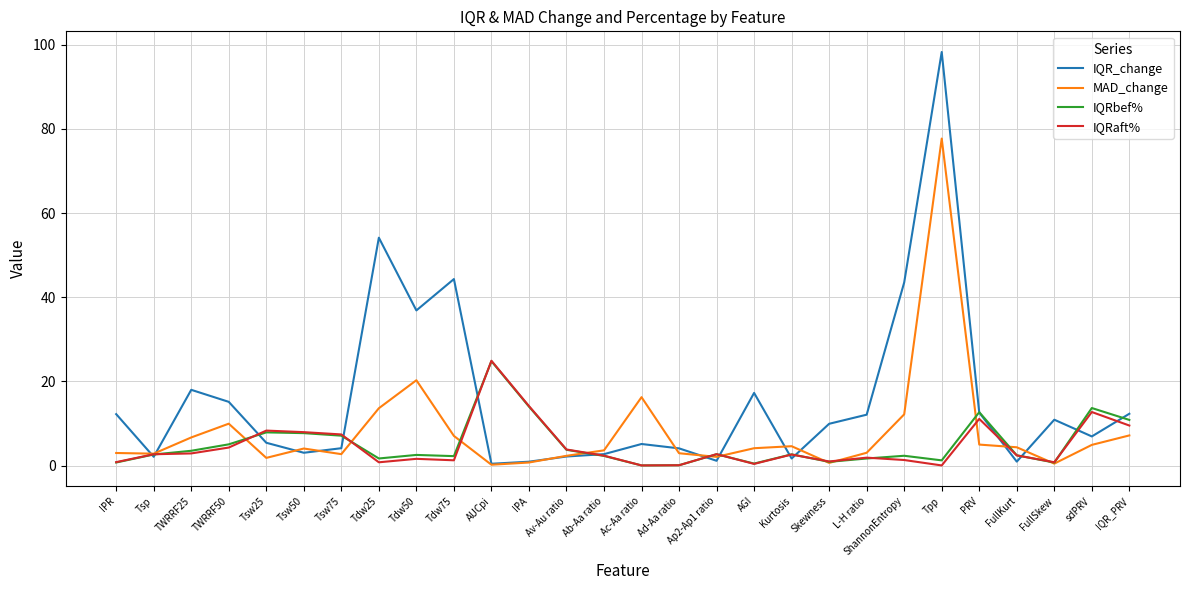

Between AUCpi and AGI, which series saw the biggest shift?

IQRaft%